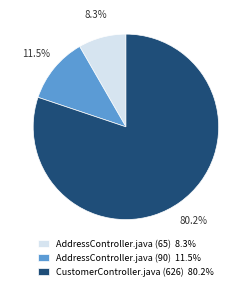

Does AddressController.java (65) represent more than half of the total?

No